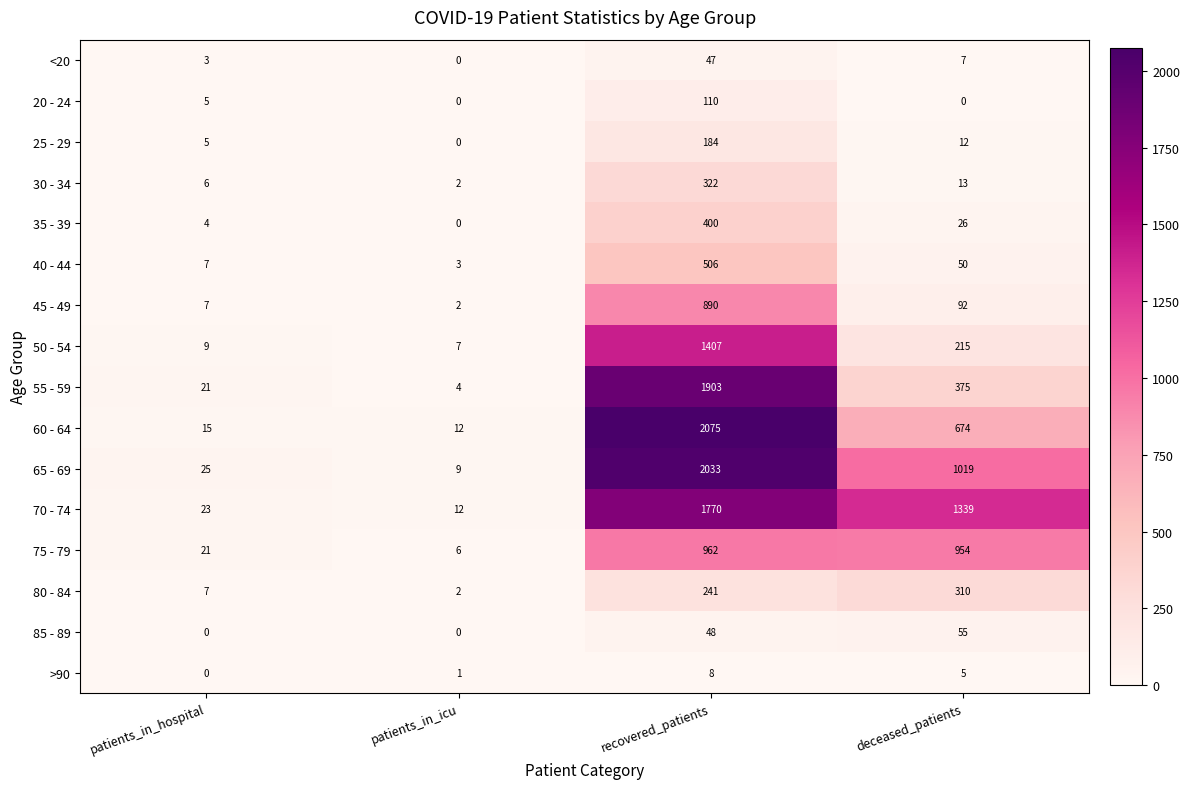

Is it true that 35 - 39 equals -200 at patients_in_icu?

False